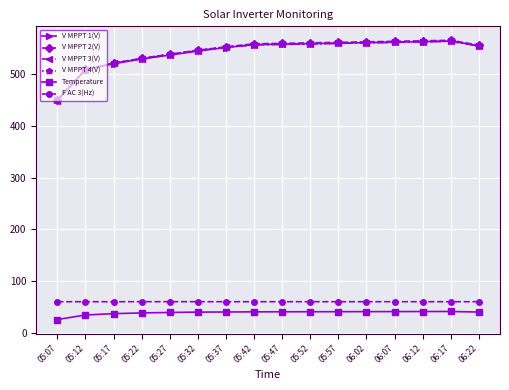

True or false: V MPPT 2(V) and F AC 3(Hz) cross at least once.

False